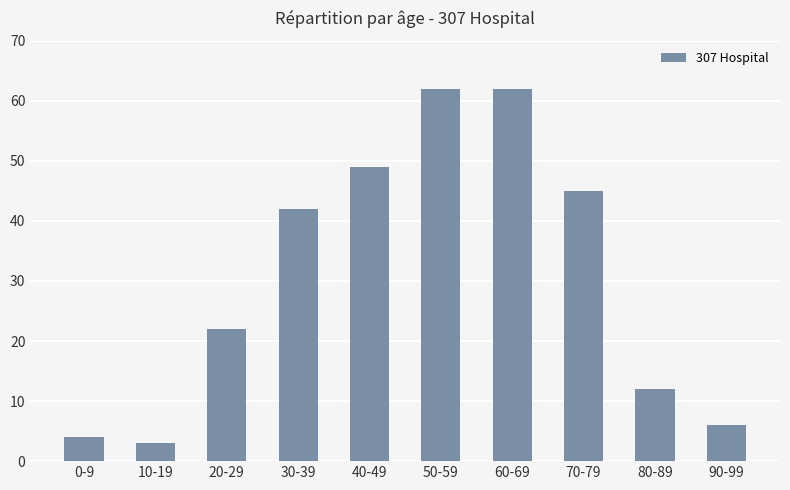

Reading right to left, extract all data points from this chart.

6	12	45	62	62	49	42	22	3	4